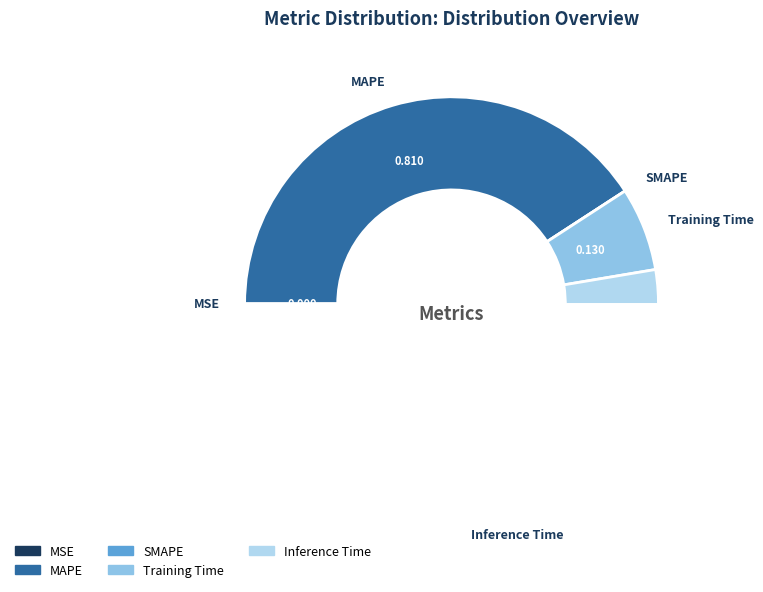

True or false: MSE accounts for 0% of the total.

True